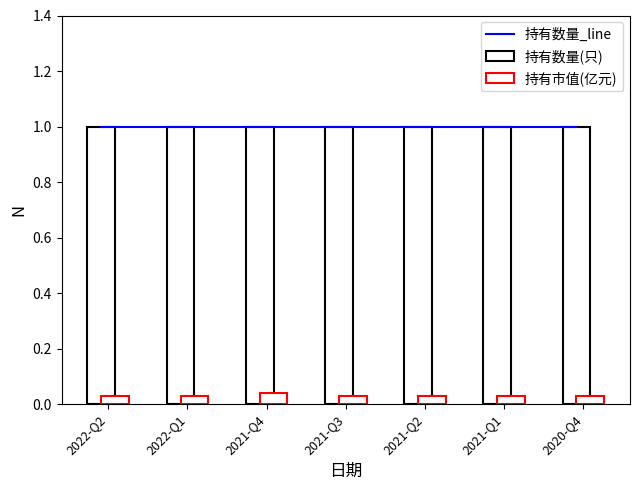

Reading left to right, what are all the values shown in this chart?

持有数量_line: 2022-Q2=1.0	2022-Q1=1.0	2021-Q4=1.0	2021-Q3=1.0	2021-Q2=1.0	2021-Q1=1.0	2020-Q4=1.0
持有数量(只): 2022-Q2=1.0	2022-Q1=1.0	2021-Q4=1.0	2021-Q3=1.0	2021-Q2=1.0	2021-Q1=1.0	2020-Q4=1.0
持有市值(亿元): 2022-Q2=0.0	2022-Q1=0.0	2021-Q4=0.0	2021-Q3=0.0	2021-Q2=0.0	2021-Q1=0.0	2020-Q4=0.0